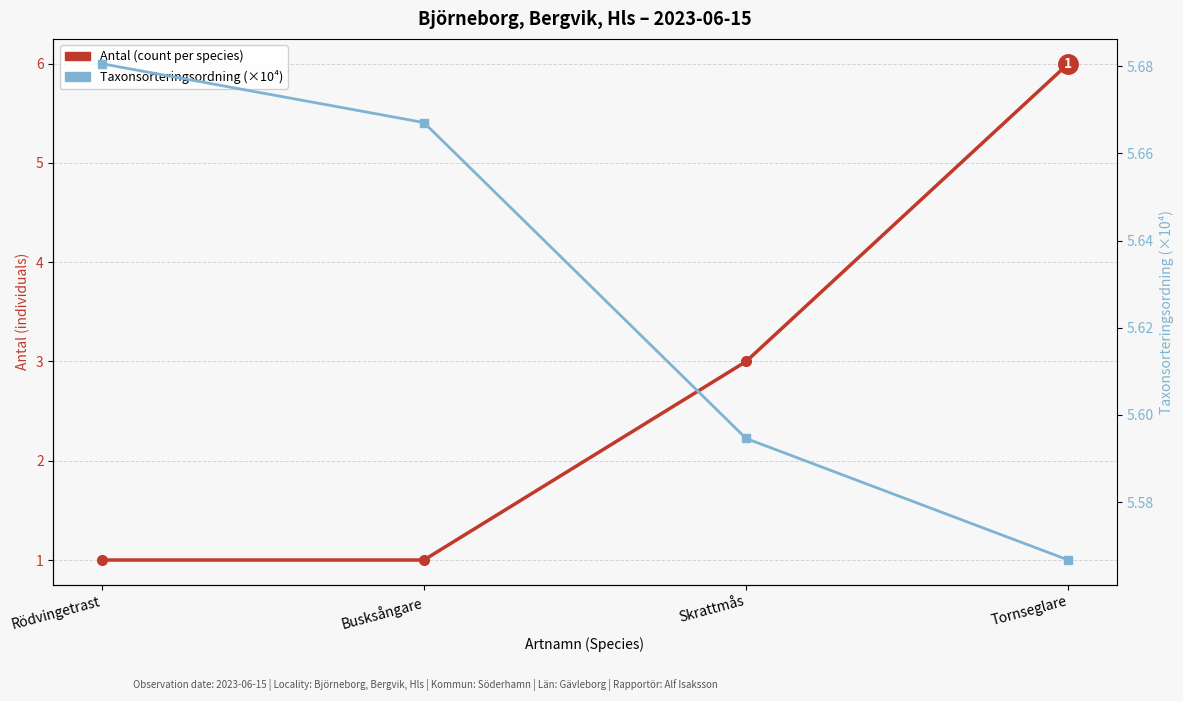

After their last crossing, which series has the higher values: Antal (count per species) or Taxonsorteringsordning (×10⁴)?

Antal (count per species)